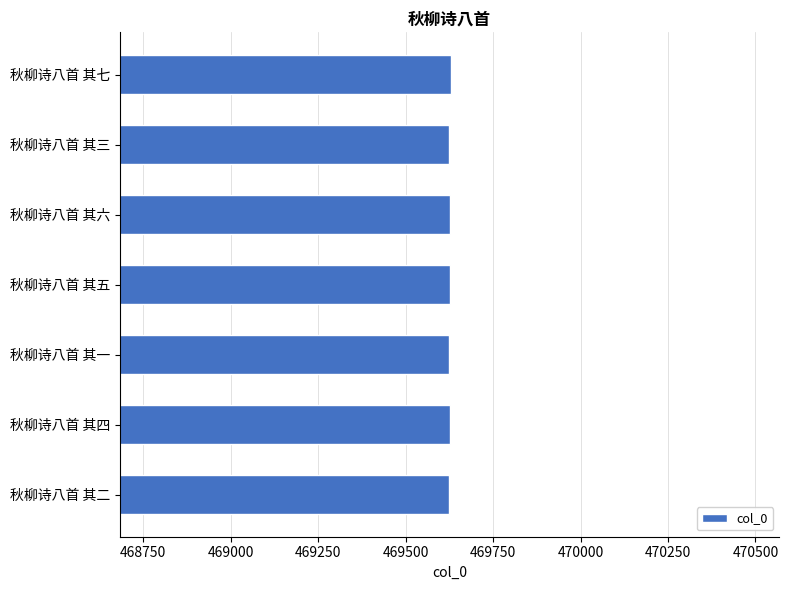

What is the smallest value displayed?

469623